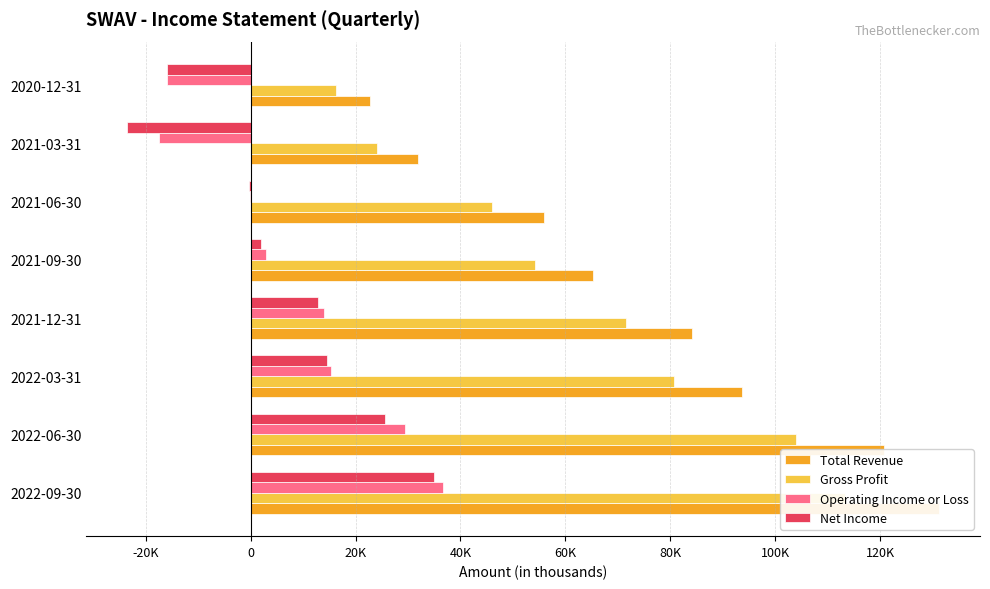

How many distinct data groups are displayed?

4